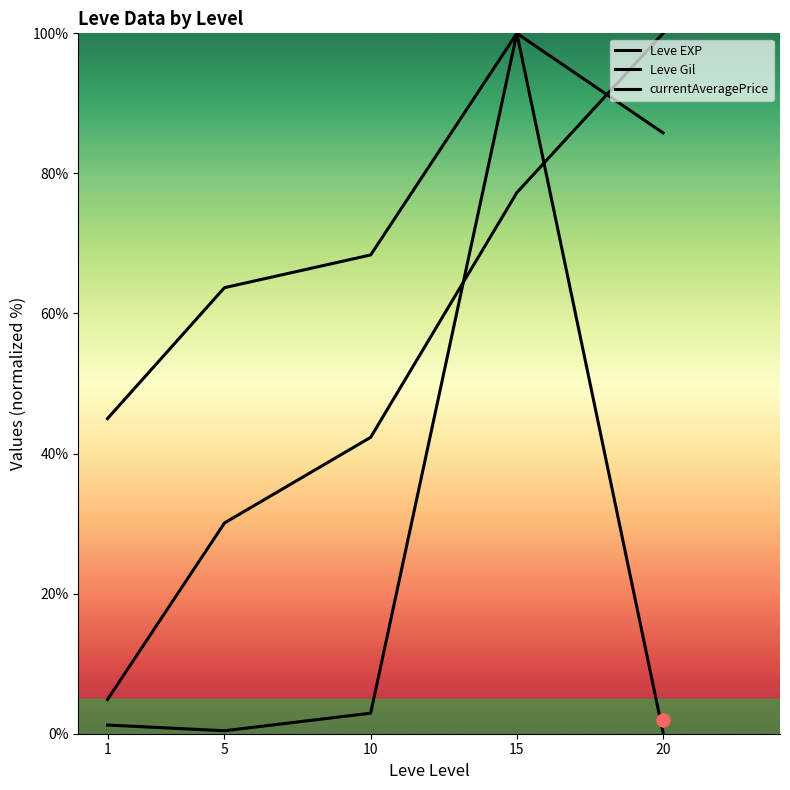

What are all the series names shown in the legend?

Leve EXP, Leve Gil, currentAveragePrice